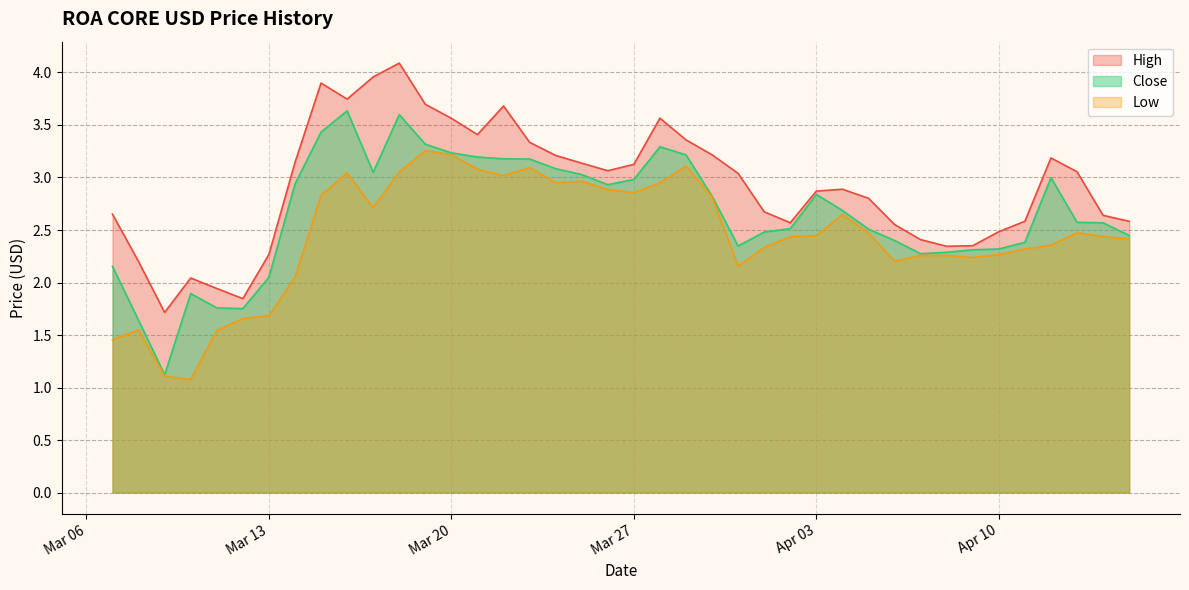

Rank the series by their maximum value, from lowest to highest.

Low, Close, High